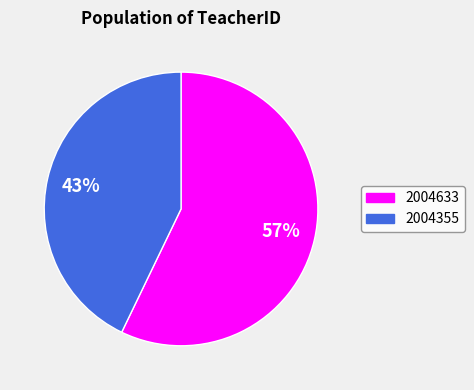

Is it true that 2004633 is 65% of the pie?

False